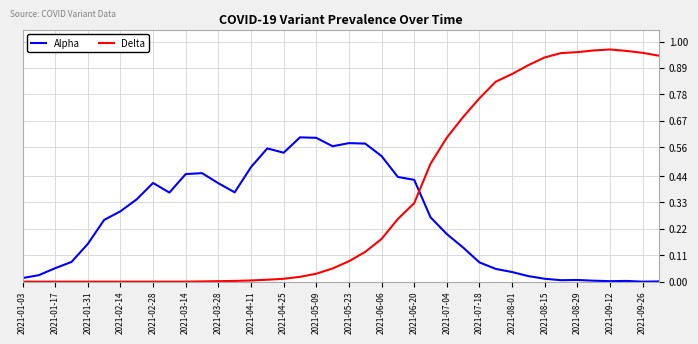

List the series in order of their peak value, highest first.

Delta, Alpha